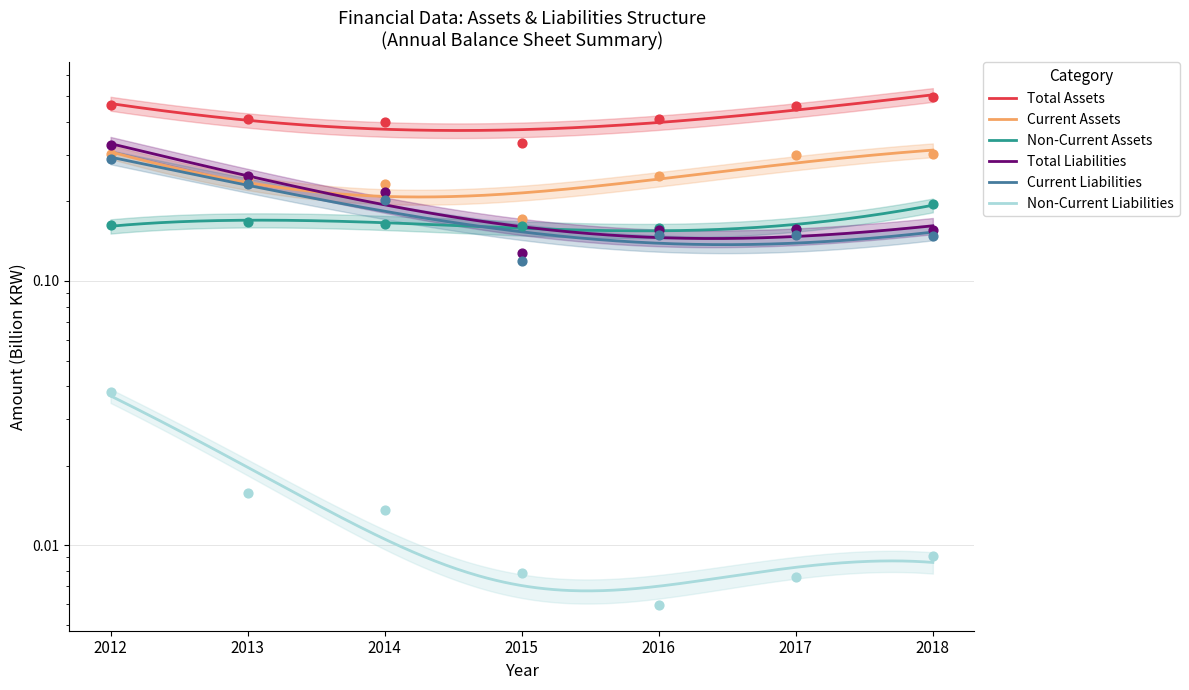

Is the value of Total Assets at 2016 greater than the value of Non-Current Assets at 2016?

Yes